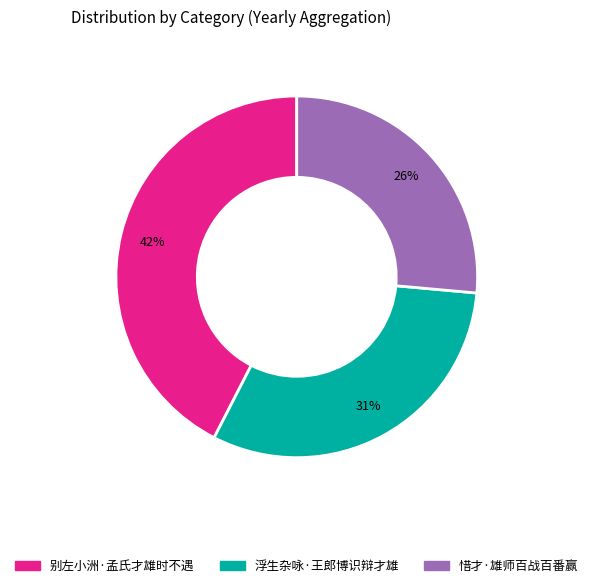

Is it true that 惜才·雄师百战百番赢 is 34% of the pie?

False